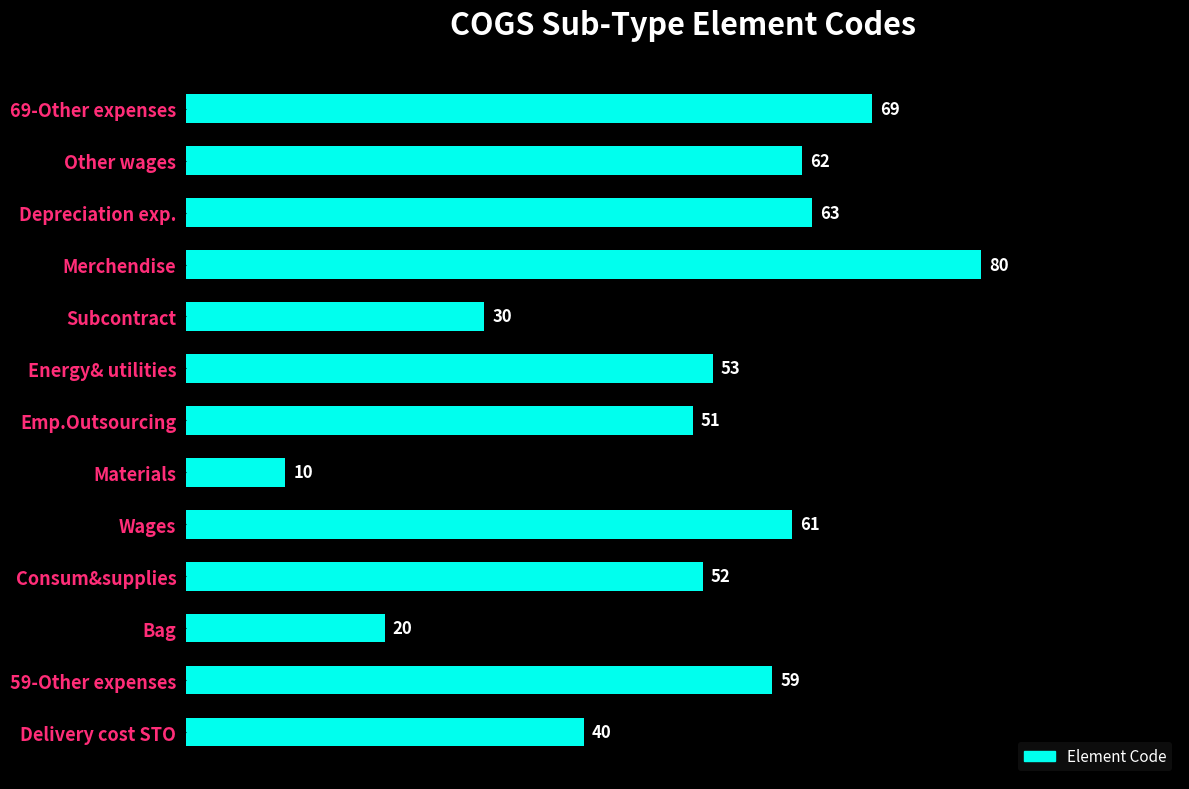

The chart shows a value of 52 at Consum&supplies. True or false?

True